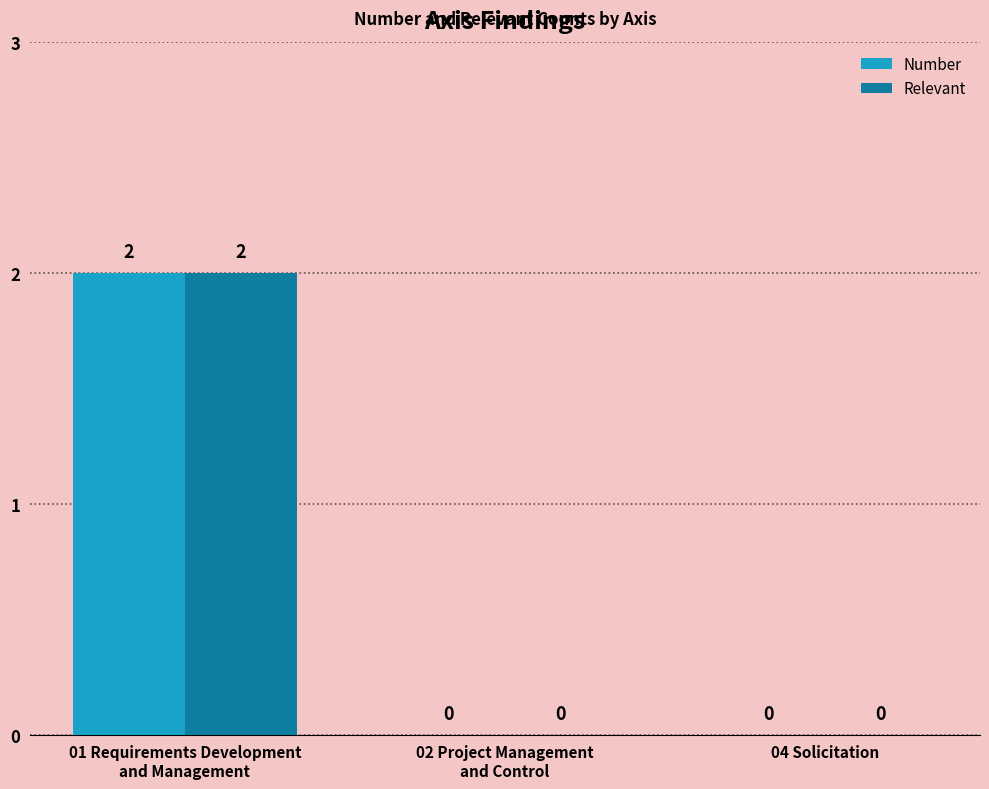

True or false: Relevant has a value of 1 at 04 Solicitation.

False